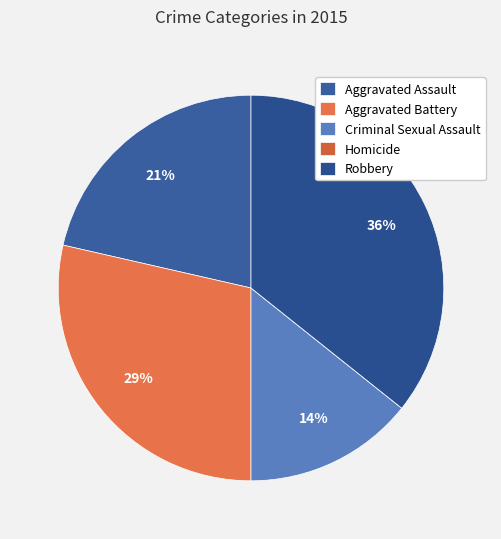

What percentage do Aggravated Battery and Aggravated Assault together represent?

50.0%